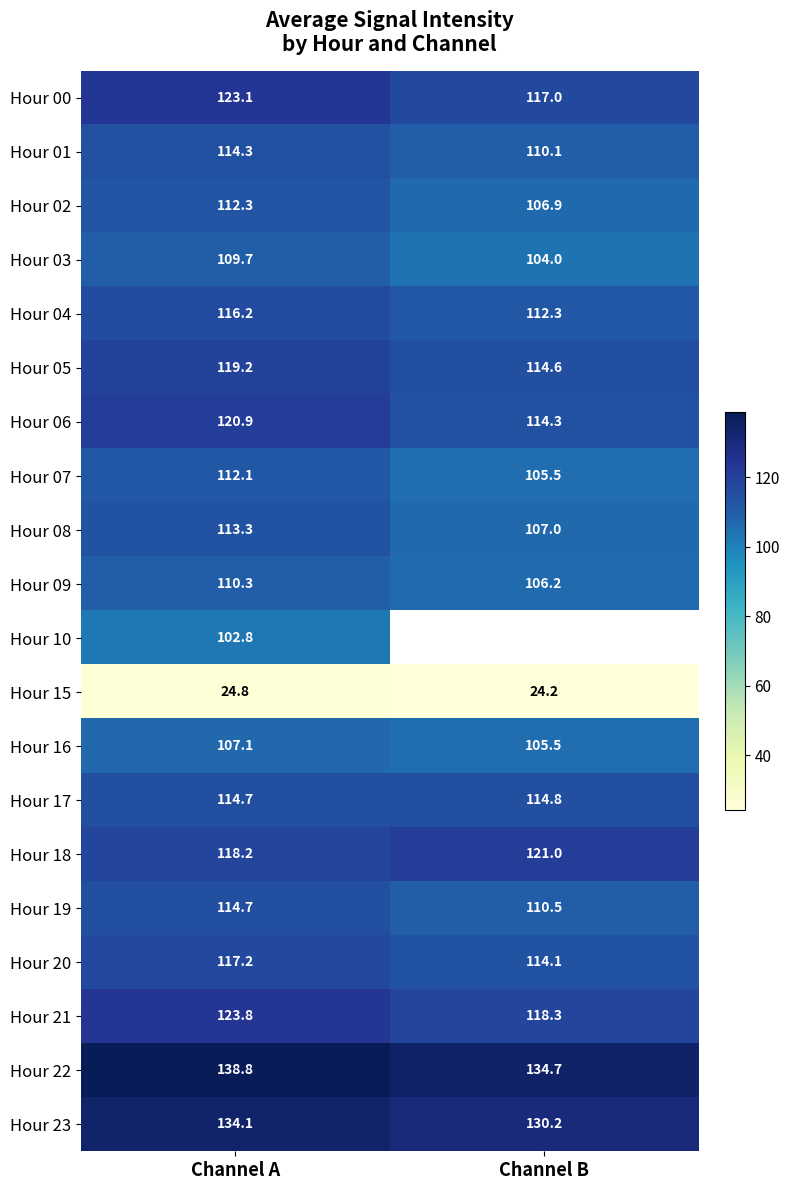

Is it true that Hour 21 equals 118.3 at Channel B?

True